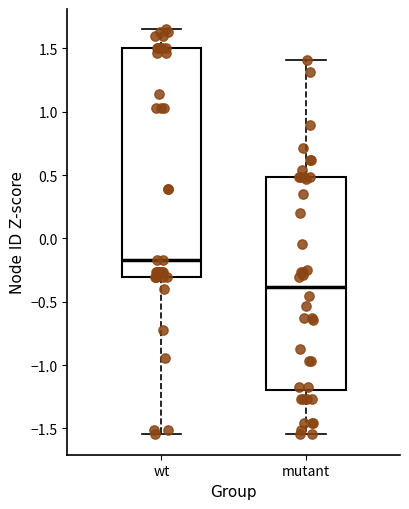

Which box has the lowest median line?

mutant